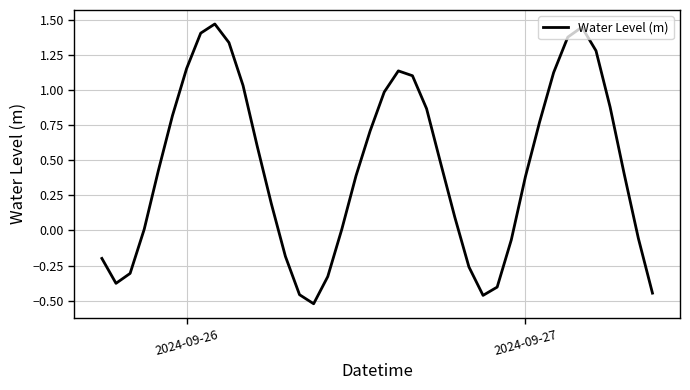

What is the difference between the maximum and minimum values?

2.0